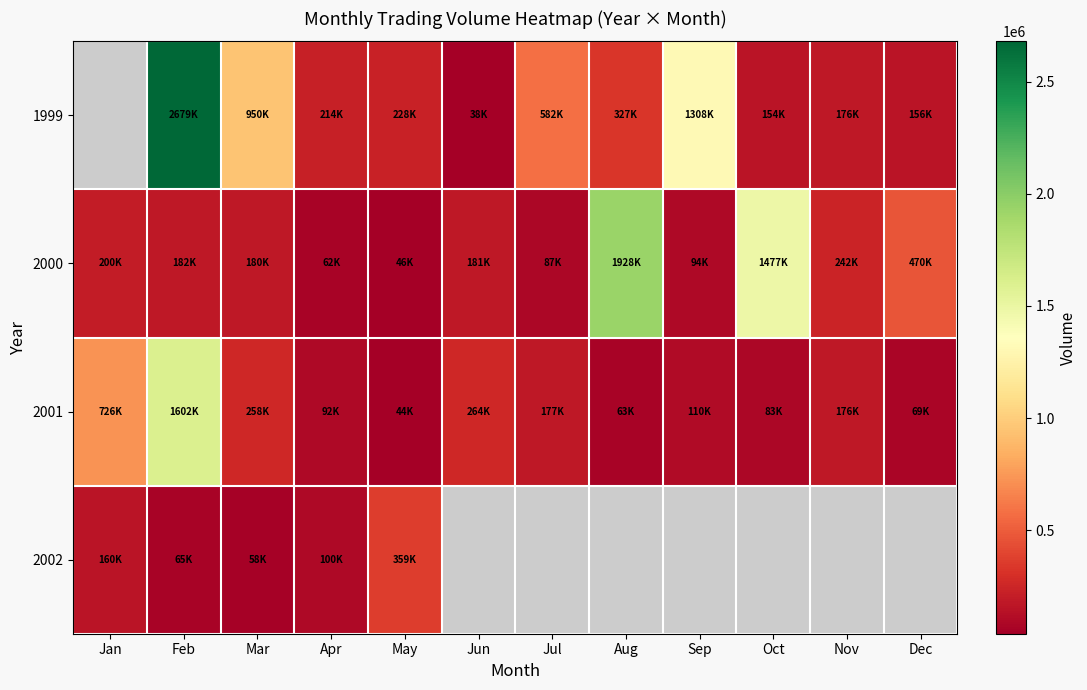

Is the value of 1999 at Sep greater than the value of 2002 at May?

Yes